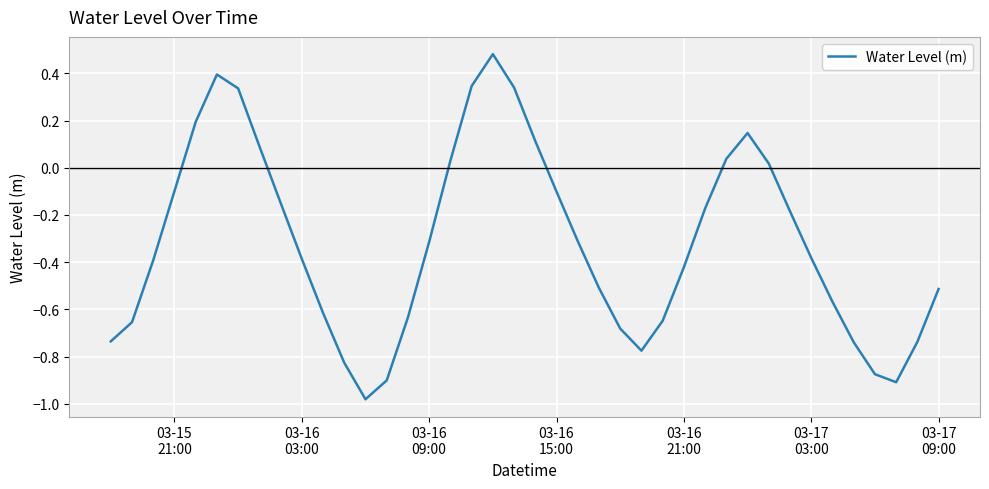

What is the difference between the maximum and minimum values?

1.5